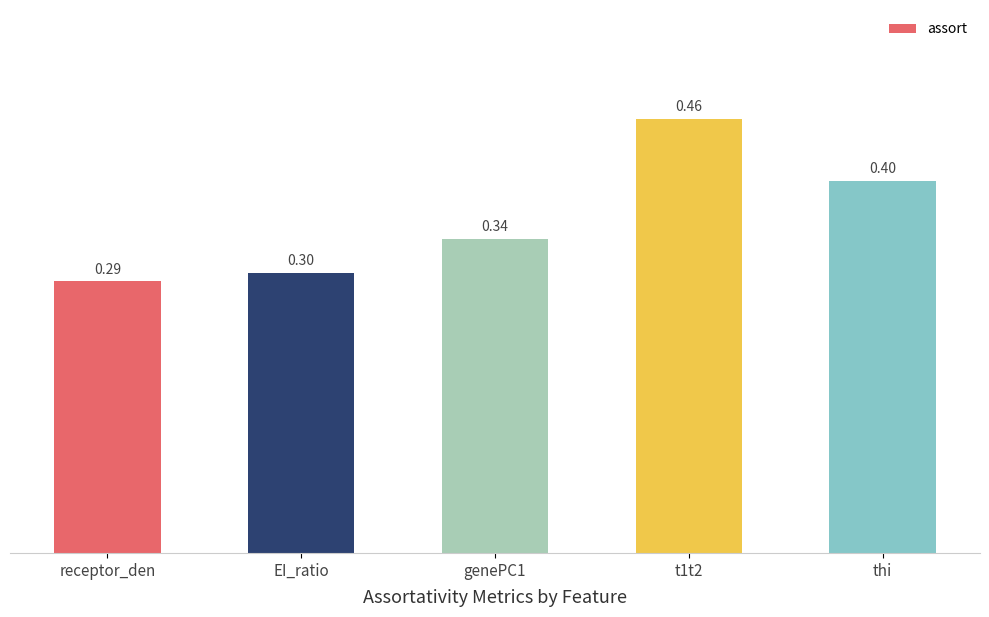

What is the difference between the maximum and minimum values?

0.2